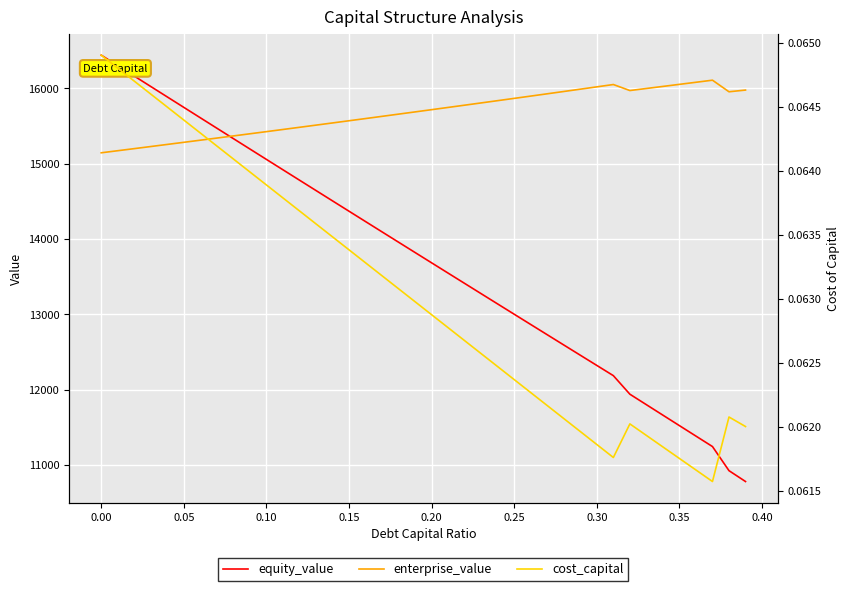

At which label does enterprise_value first exceed 15717?

0.20